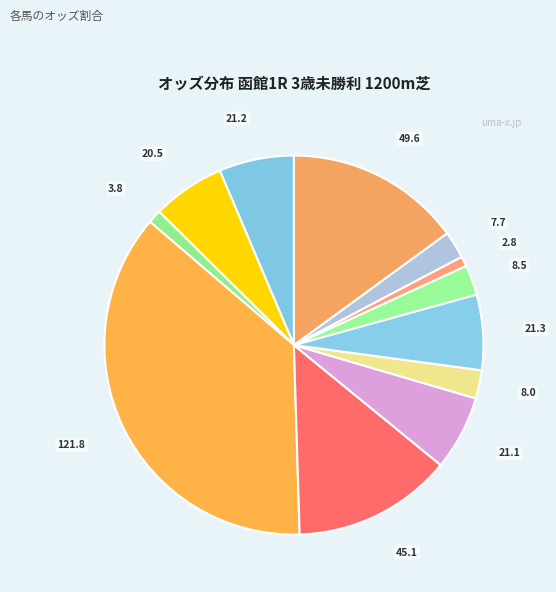

How many segments does this pie chart have?

12